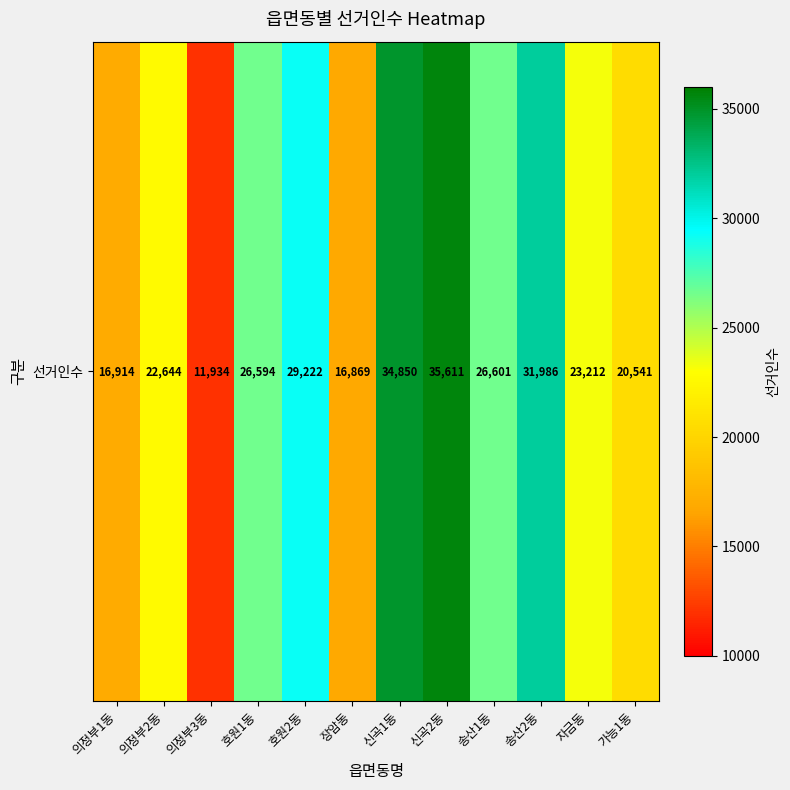

Where does the data first go above 26594?

호원2동